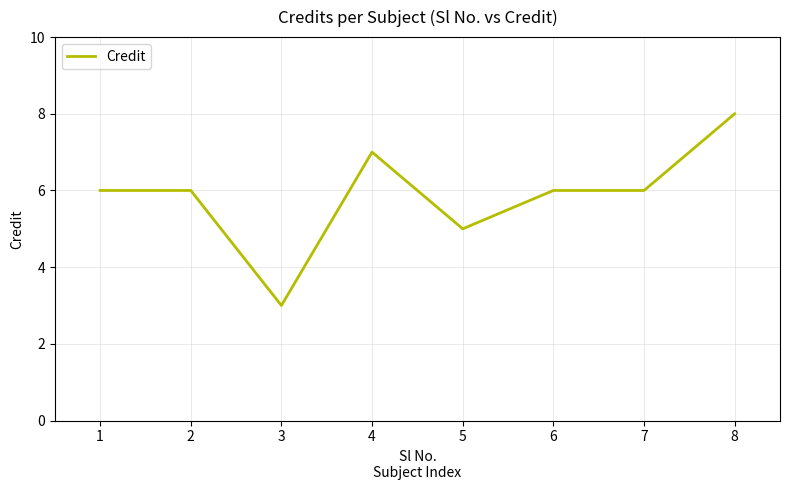

What is the difference between the maximum and minimum values?

5